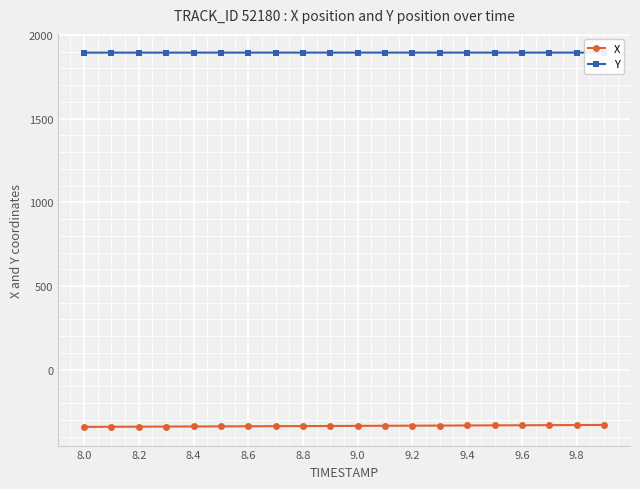

What is the value of the Y point at the 7th from the left?

1894.6